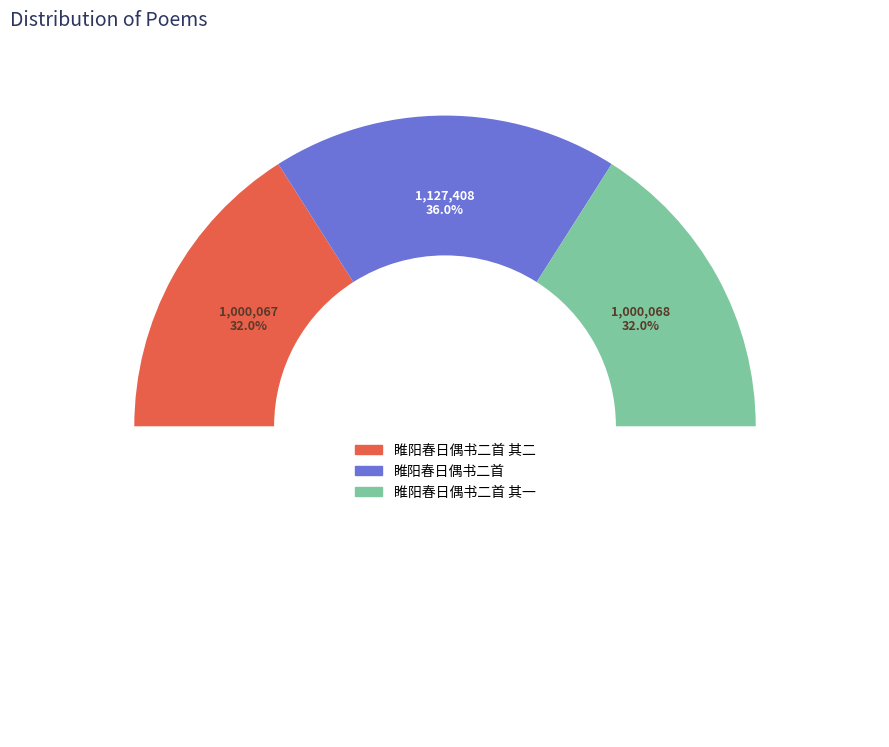

Rank the categories by value from lowest to highest.

睢阳春日偶书二首 其二, 睢阳春日偶书二首 其一, 睢阳春日偶书二首